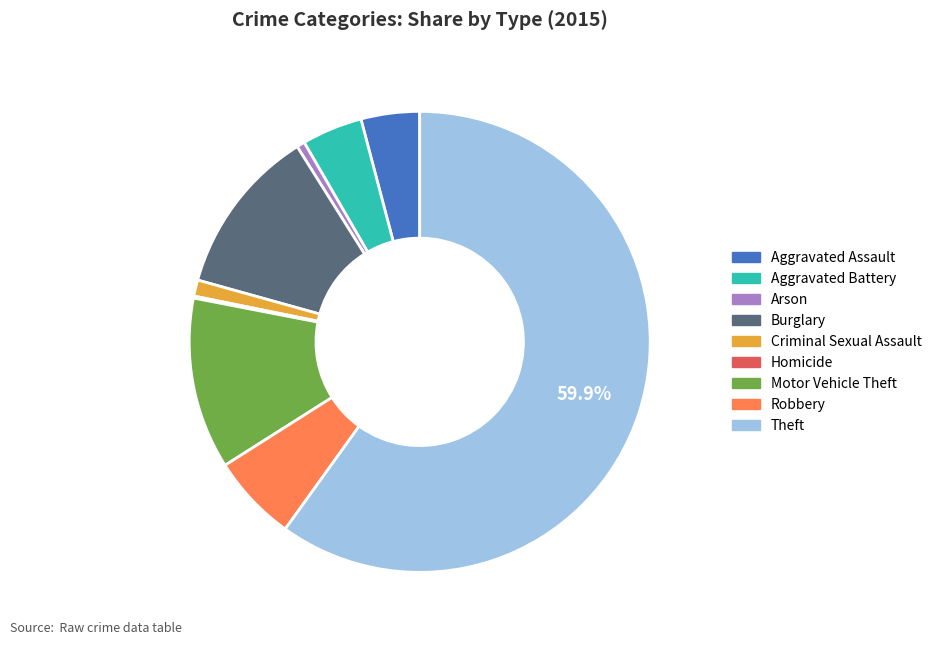

Is there a majority slice in this chart?

Yes